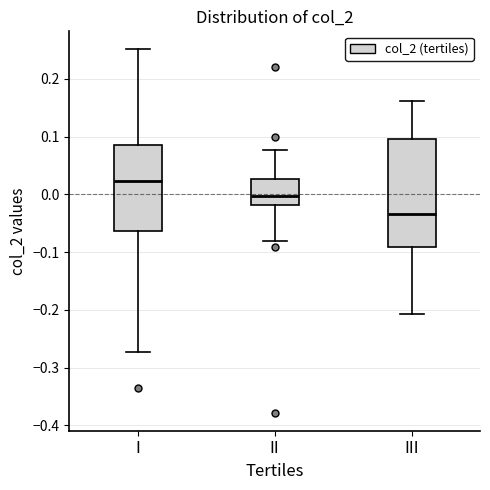

Which box has the lowest median line?

III